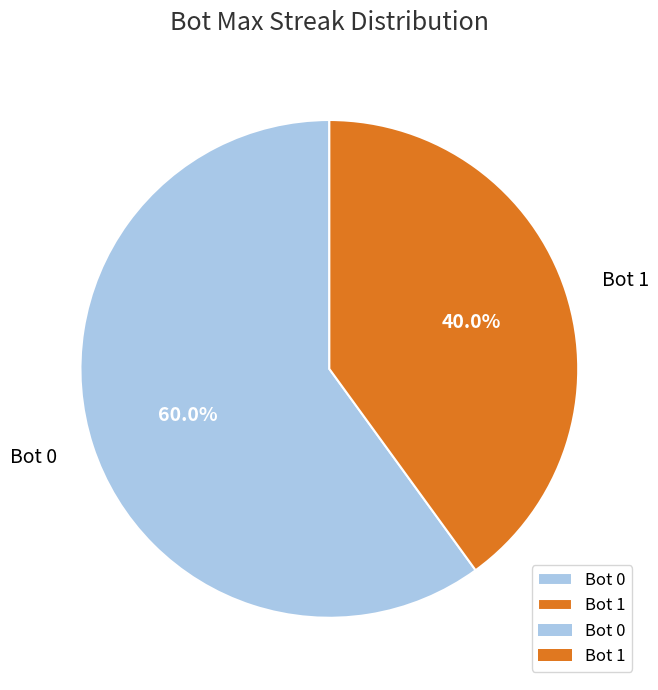

Between Bot 0 and Bot 1, which is larger?

Bot 0